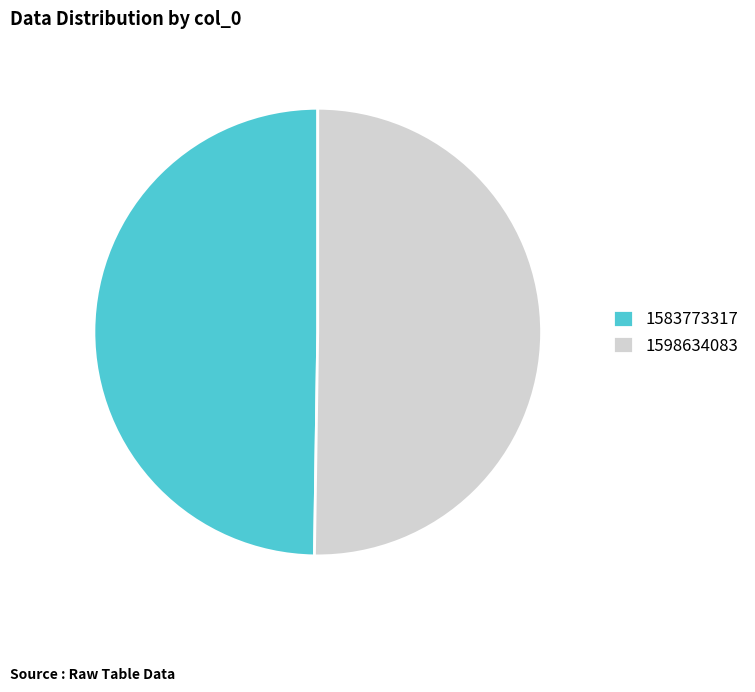

Is it true that 1583773317 is 50% of the pie?

True